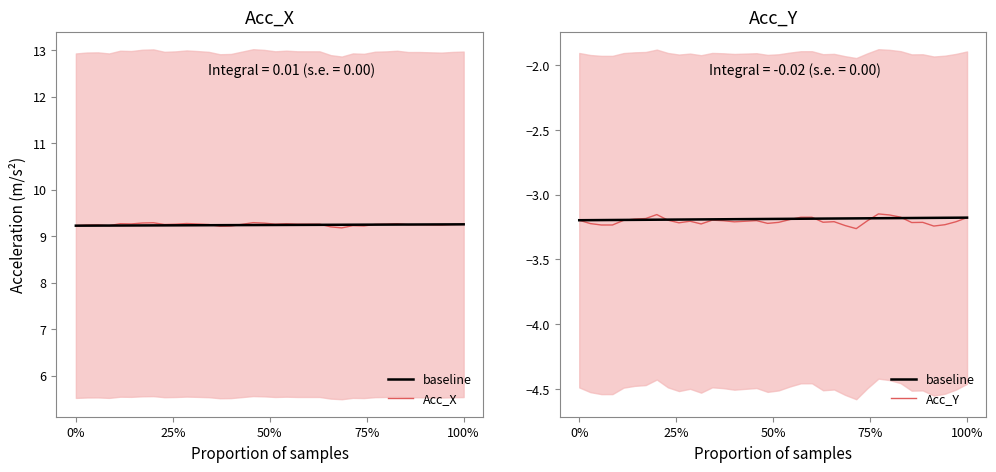

The value of Acc_X at 0% is 15.4. True or false?

False